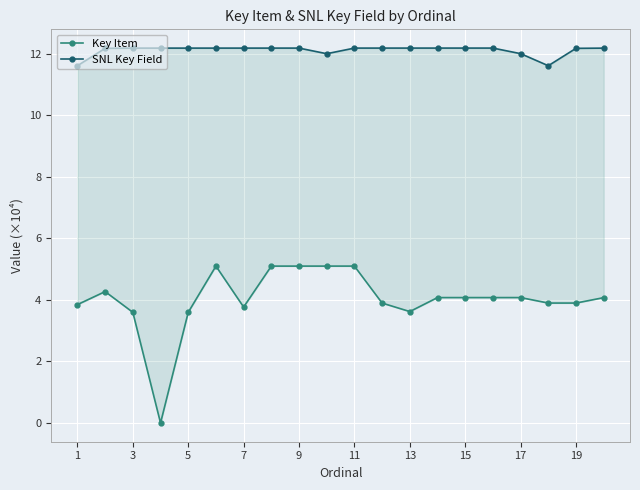

At 19, list the series in order from largest to smallest.

SNL Key Field, Key Item